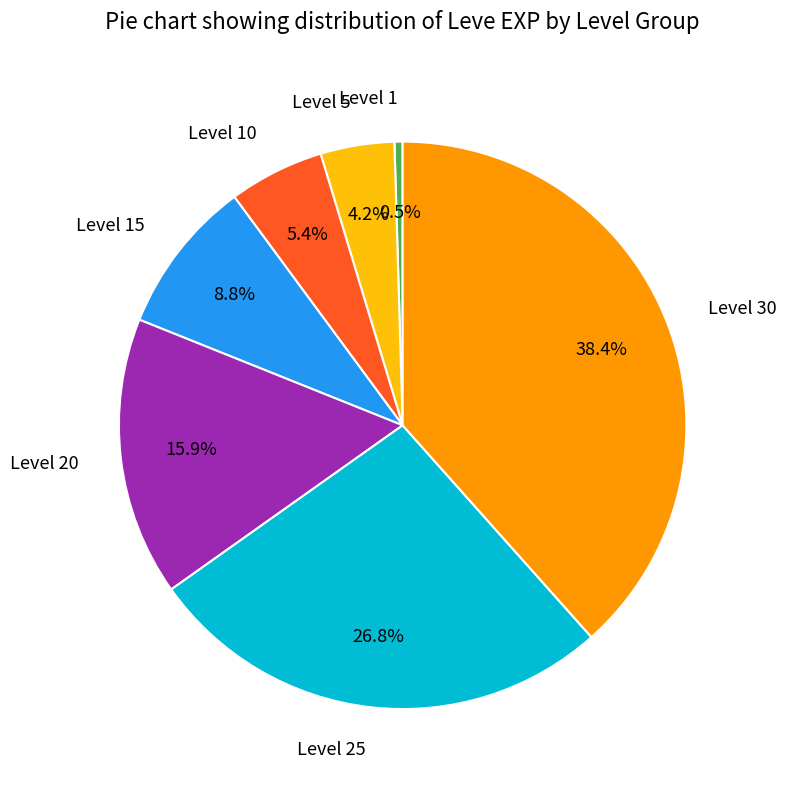

What is the ratio of the value at Level 30 to the value at Level 20?

2.4